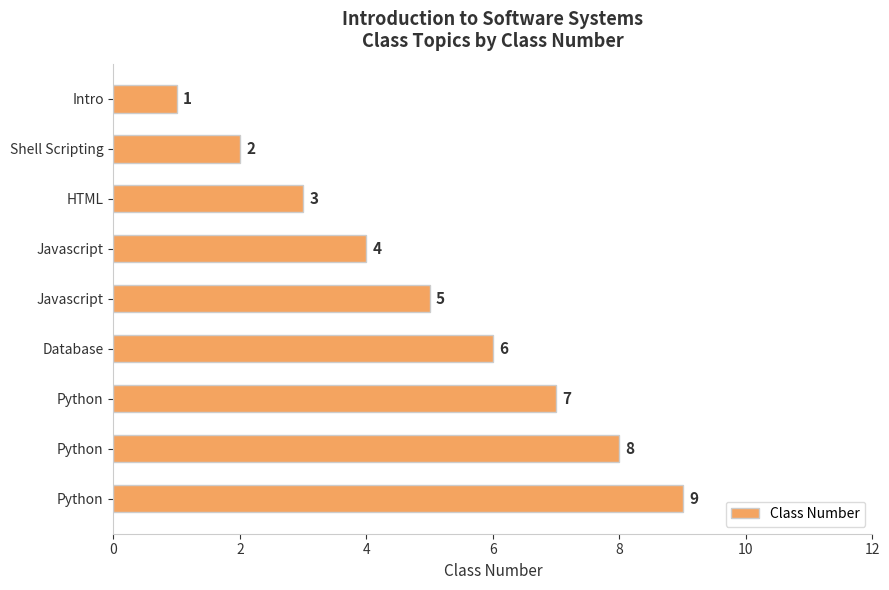

Does the chart contain any negative values?

No